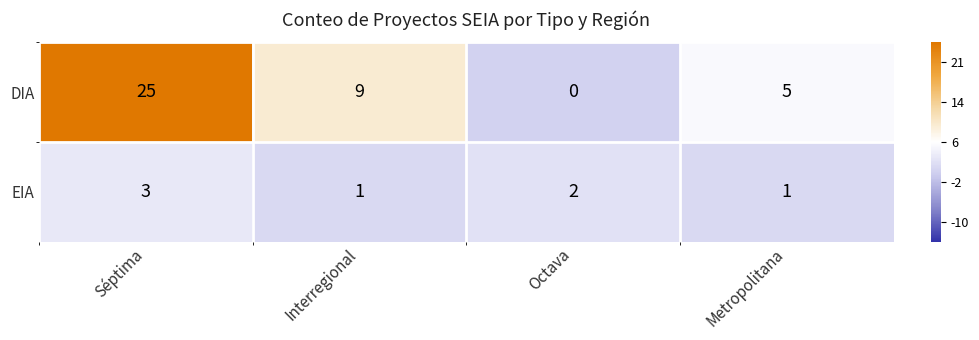

How many series are shown in this chart?

2